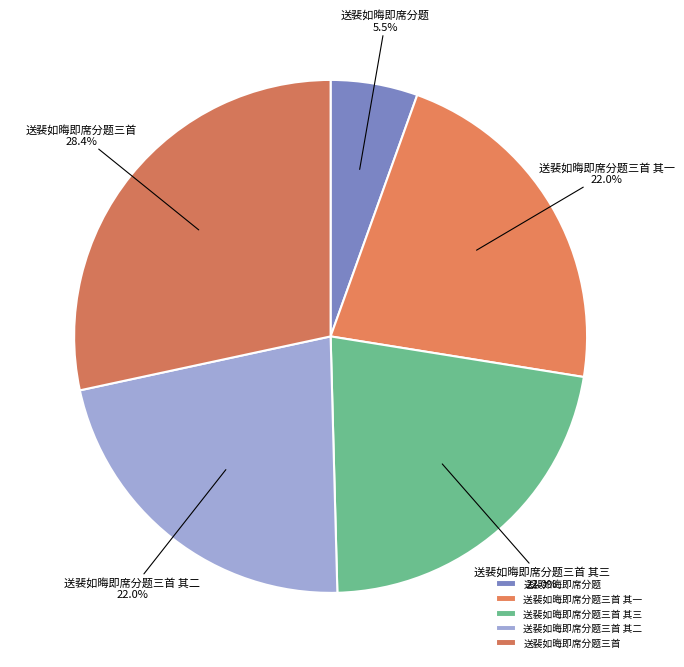

To the nearest percent, what is the average slice percentage?

20%